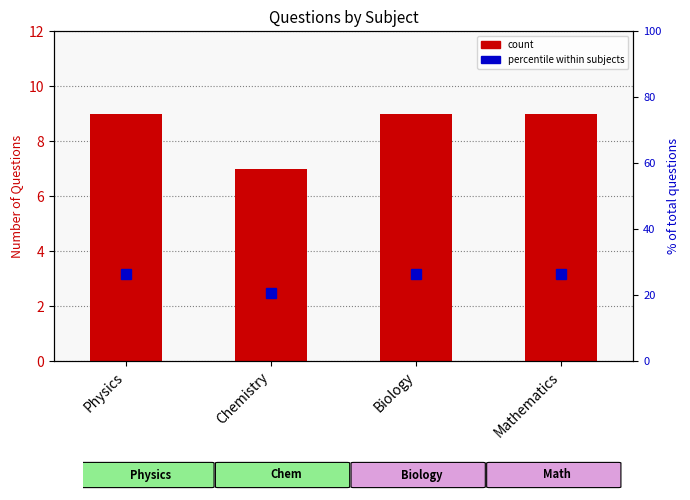

Does the chart contain stacked bars?

No